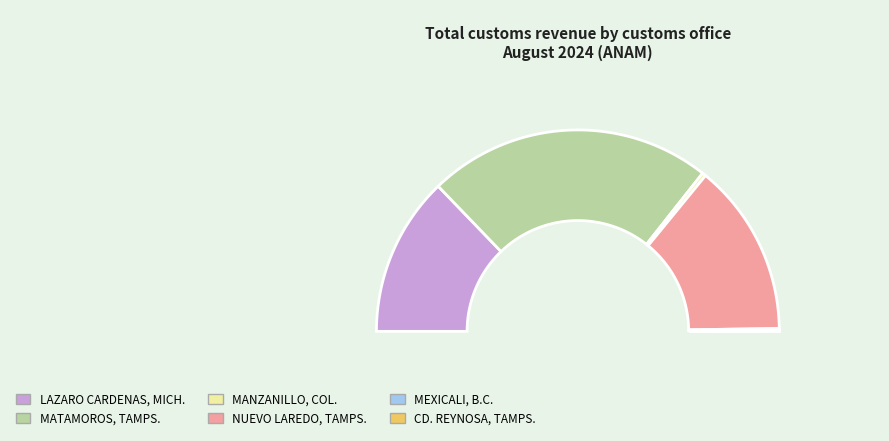

Does MANZANILLO, COL. represent more than half of the total?

No